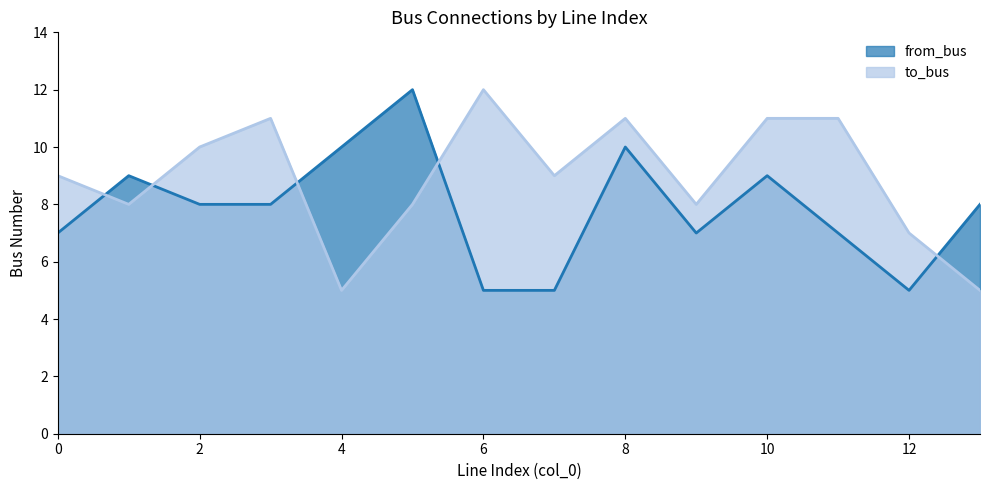

Reading left to right, list all the values displayed in this chart.

to_bus: 0=9	1=8	2=10	3=11	4=5	5=8	6=12	7=9	8=11	9=8	10=11	11=11	12=7	13=5
from_bus: 0=7	1=9	2=8	3=8	4=10	5=12	6=5	7=5	8=10	9=7	10=9	11=7	12=5	13=8